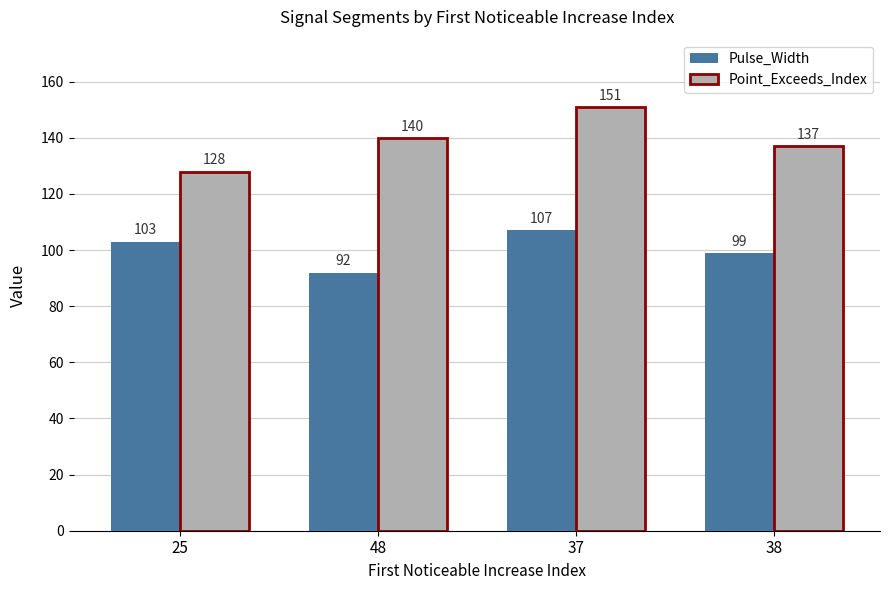

True or false: Point_Exceeds_Index has a value of 140 at 48.

True